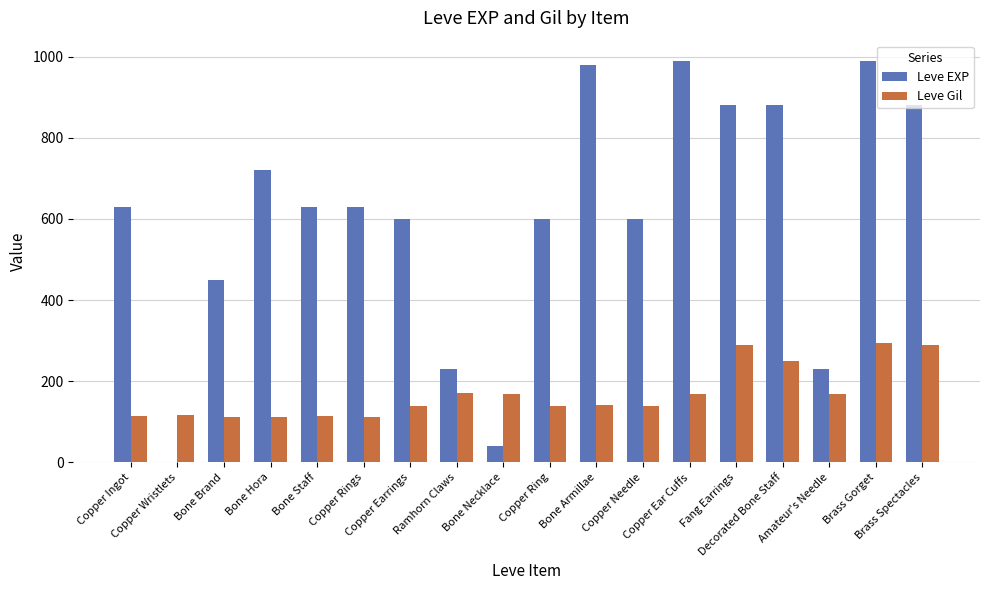

Which series has the largest total across all categories?

Leve EXP